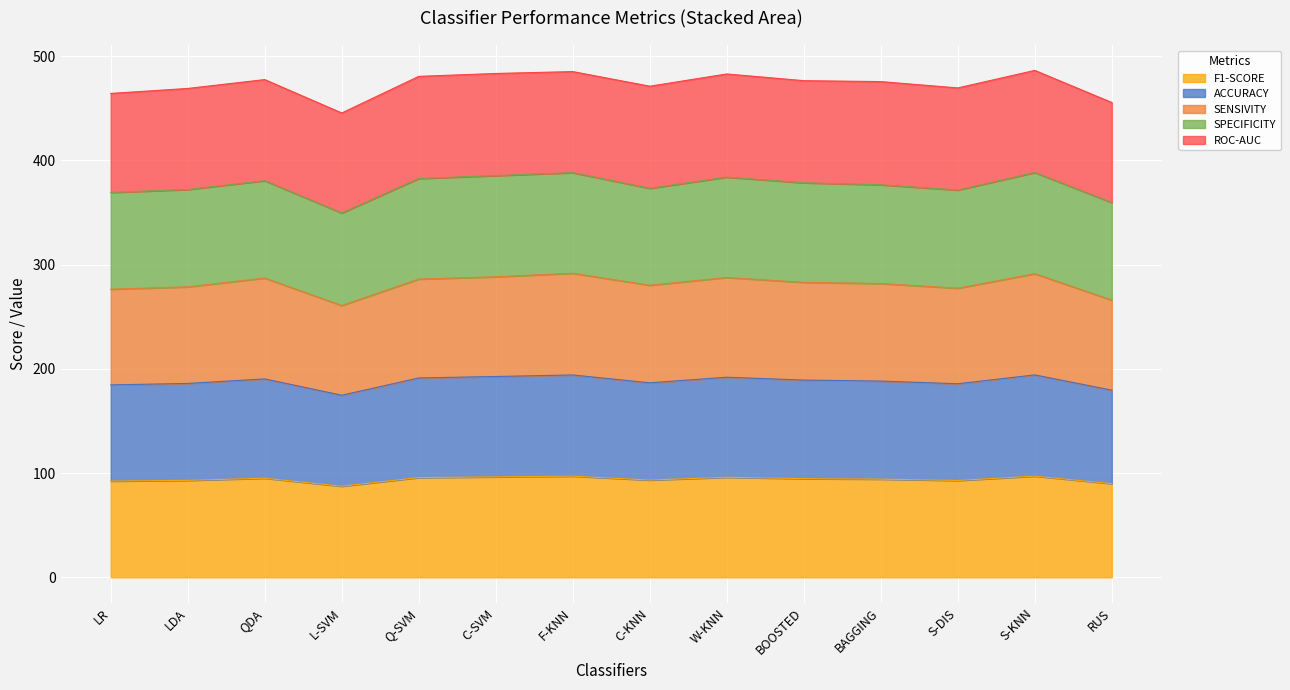

What is the label of the 8th point from the right?

F-KNN